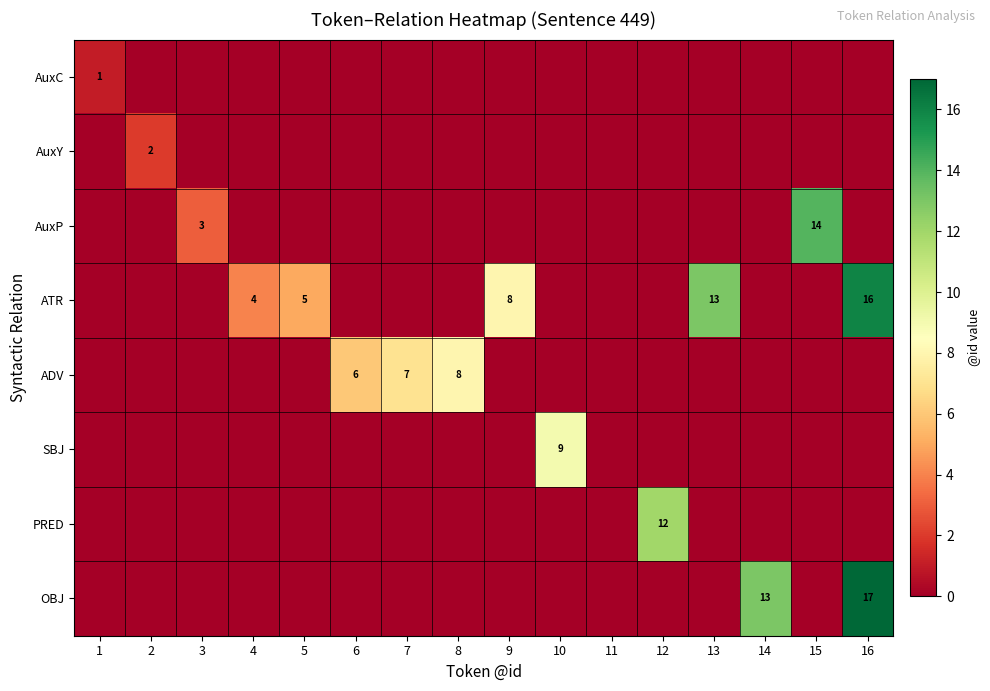

List the labels in order of ATR value, smallest first.

1, 2, 3, 6, 7, 8, 10, 11, 12, 14, 15, 4, 5, 9, 13, 16